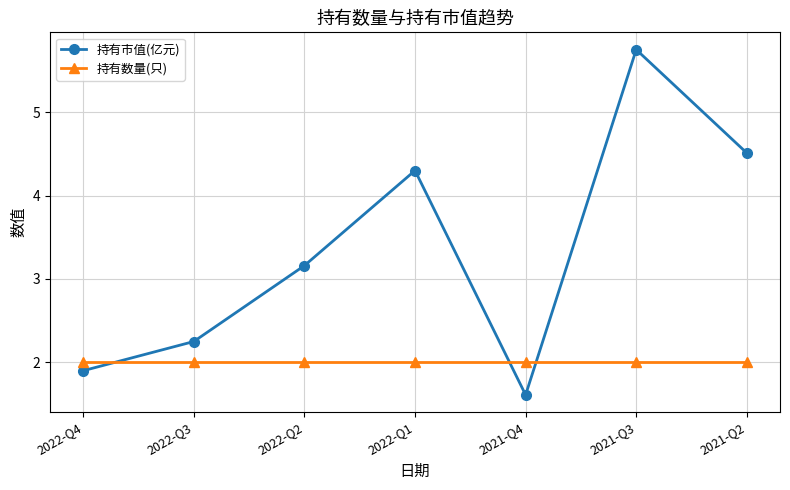

Rank the series by their maximum value, from highest to lowest.

持有市值(亿元), 持有数量(只)